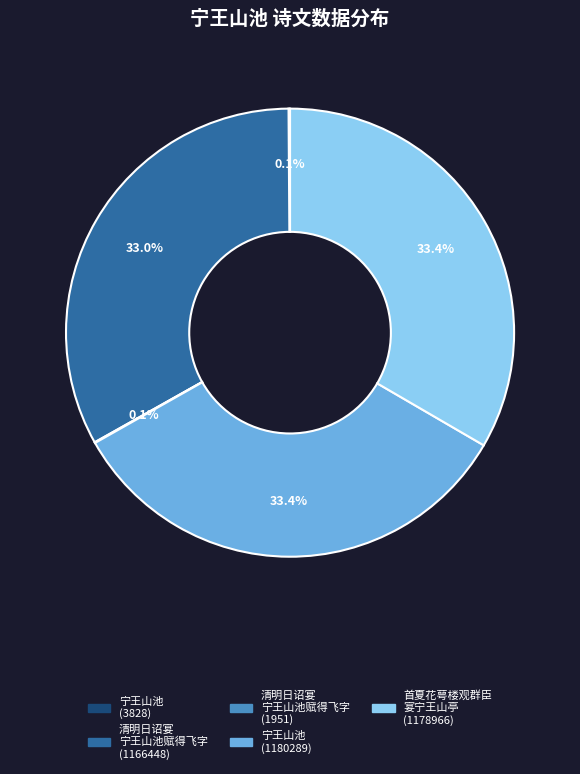

Does any single category account for the majority?

No